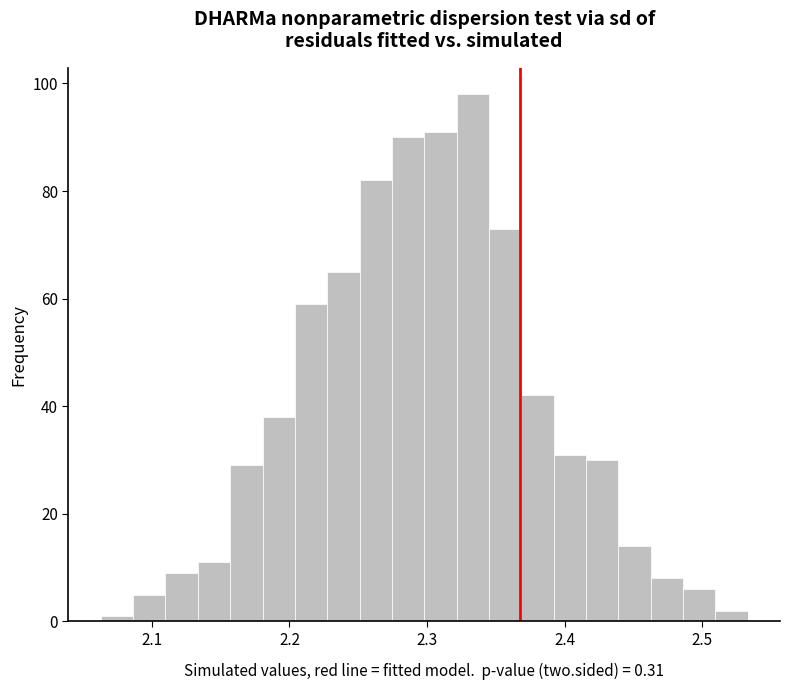

Read against the x-axis, roughly where is the centre of the tallest bar?

2.33